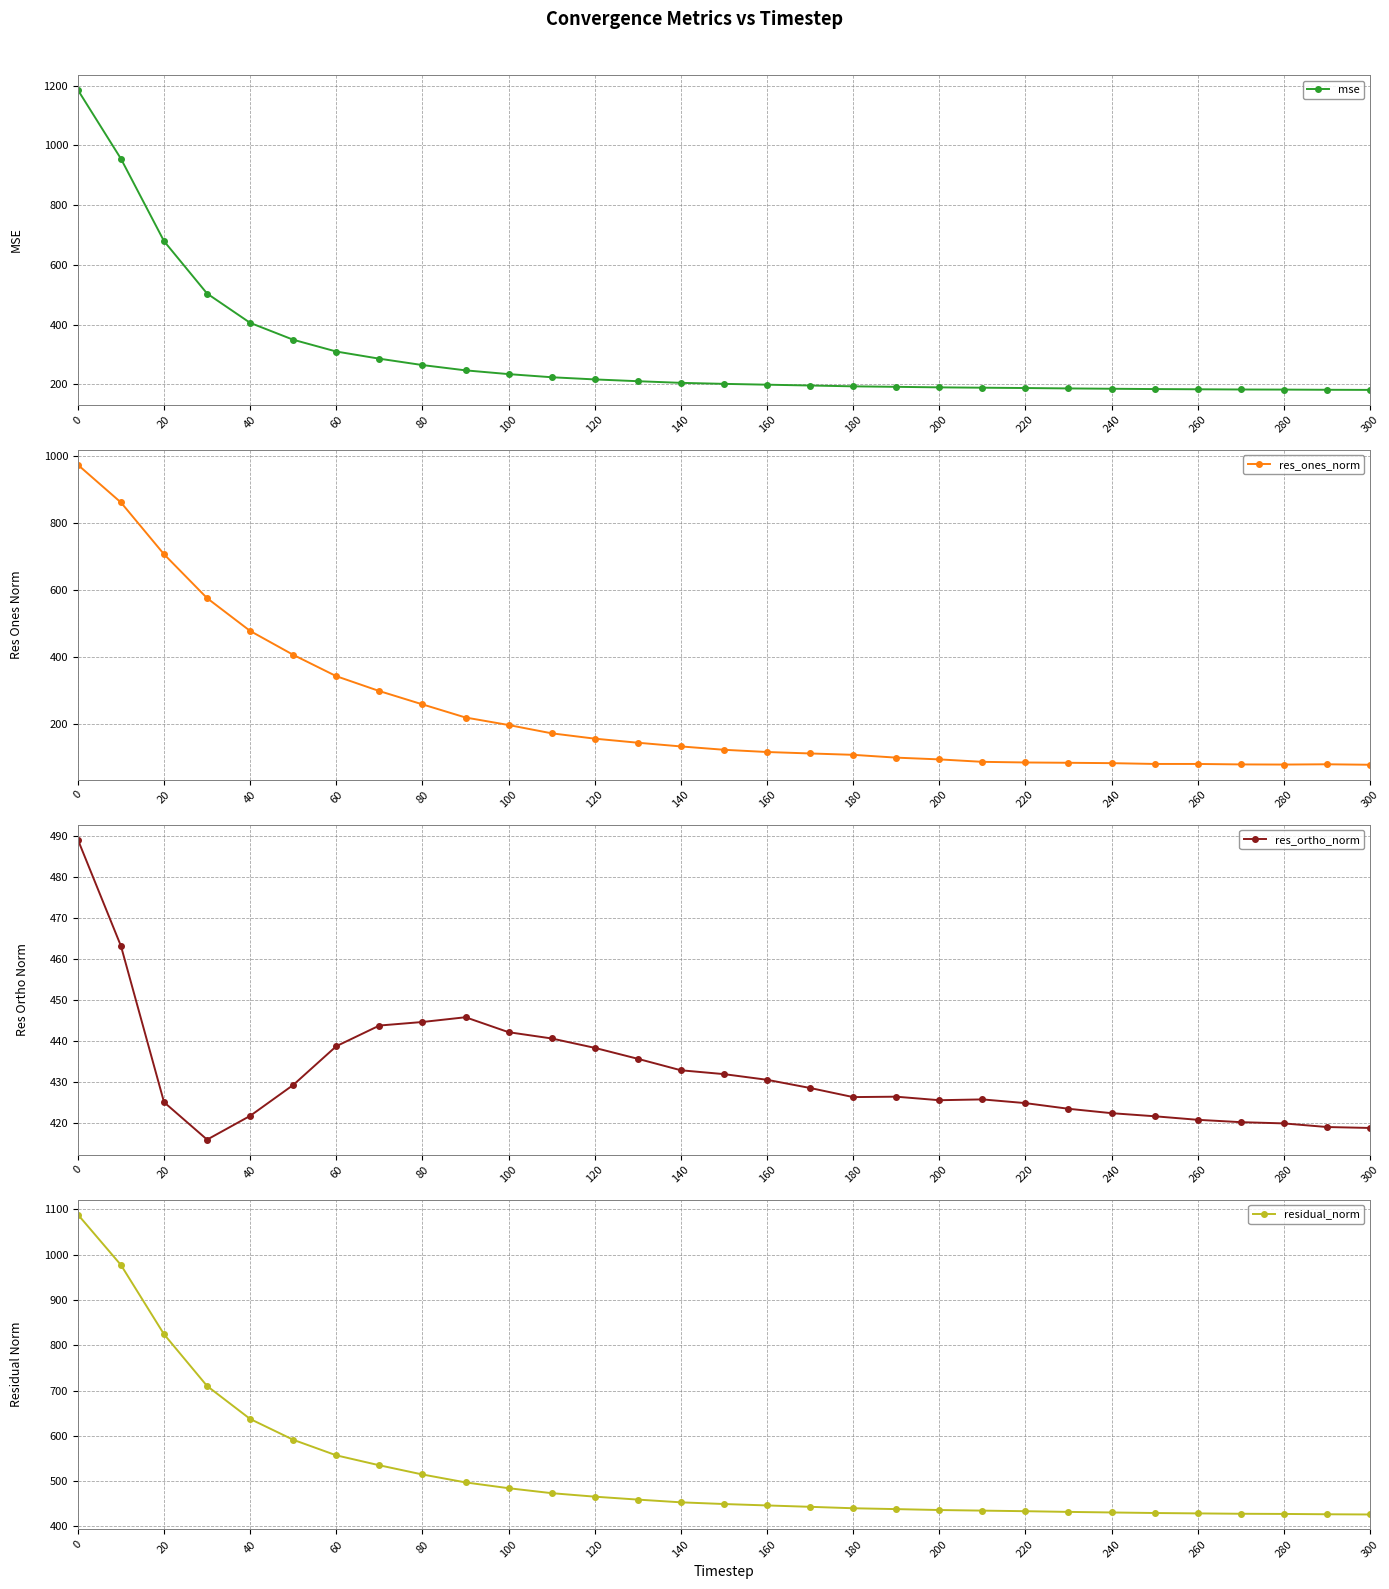

What is the minimum value shown in the chart?

78.8